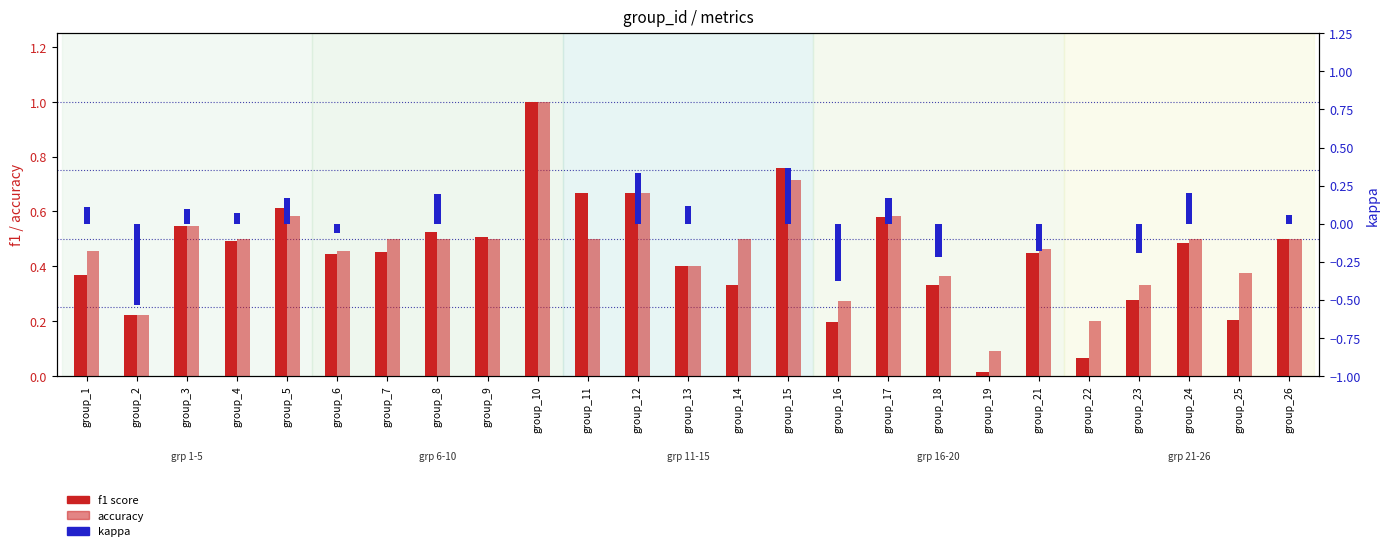

Reading left to right, transcribe all the data shown in this chart.

f1 score: group_1=0.4	group_2=0.2	group_3=0.5	group_4=0.5	group_5=0.6	group_6=0.4	group_7=0.5	group_8=0.5	group_9=0.5	group_10=1.0	group_11=0.7	group_12=0.7	group_13=0.4	group_14=0.3	group_15=0.8	group_16=0.2	group_17=0.6	group_18=0.3	group_19=0.0	group_21=0.4	group_22=0.1	group_23=0.3	group_24=0.5	group_25=0.2	group_26=0.5
accuracy: group_1=0.5	group_2=0.2	group_3=0.5	group_4=0.5	group_5=0.6	group_6=0.5	group_7=0.5	group_8=0.5	group_9=0.5	group_10=1.0	group_11=0.5	group_12=0.7	group_13=0.4	group_14=0.5	group_15=0.7	group_16=0.3	group_17=0.6	group_18=0.4	group_19=0.1	group_21=0.5	group_22=0.2	group_23=0.3	group_24=0.5	group_25=0.4	group_26=0.5
kappa: group_1=0.1	group_2=-0.5	group_3=0.1	group_4=0.1	group_5=0.2	group_6=-0.1	group_7=0.0	group_8=0.2	group_9=0.0	group_10=0.0	group_11=0.0	group_12=0.3	group_13=0.1	group_14=0.0	group_15=0.4	group_16=-0.4	group_17=0.2	group_18=-0.2	group_19=0.0	group_21=-0.2	group_22=0.0	group_23=-0.2	group_24=0.2	group_25=0.0	group_26=0.1